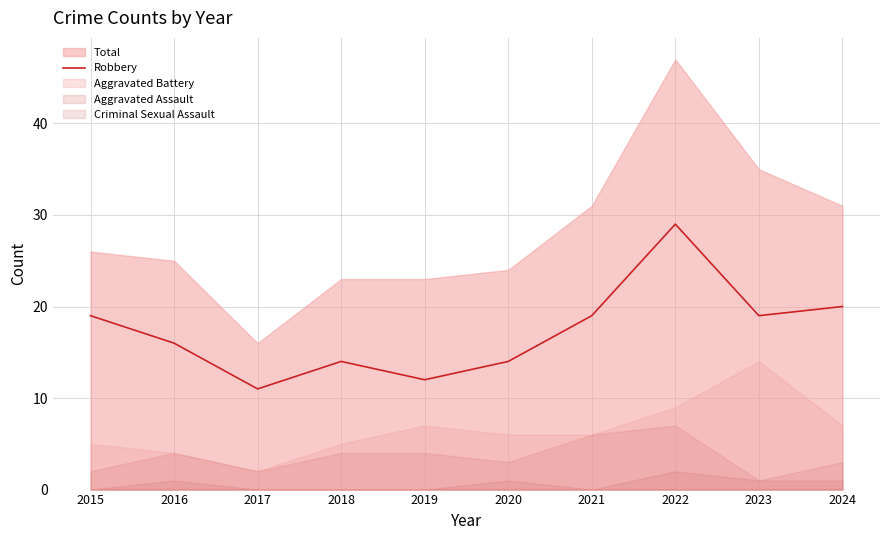

Is it true that Robbery equals 27 at 2023?

False